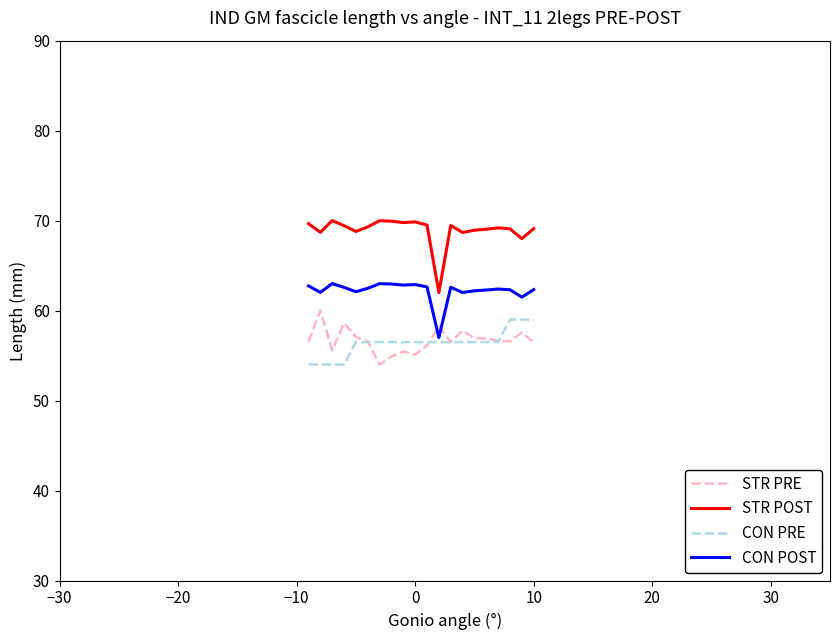

Rank the series by their maximum value, from lowest to highest.

CON PRE, STR PRE, CON POST, STR POST